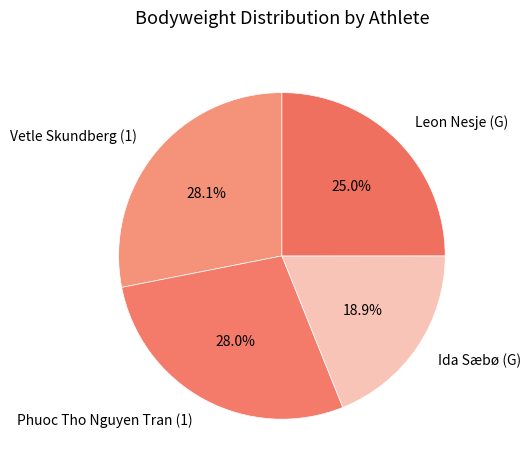

To the nearest percent, what percentage of the pie is Vetle Skundberg (1)?

28%